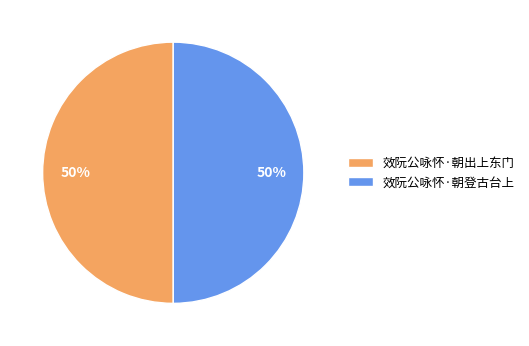

What percentage is the 效阮公咏怀·朝出上东门 slice, to the nearest percent?

50%